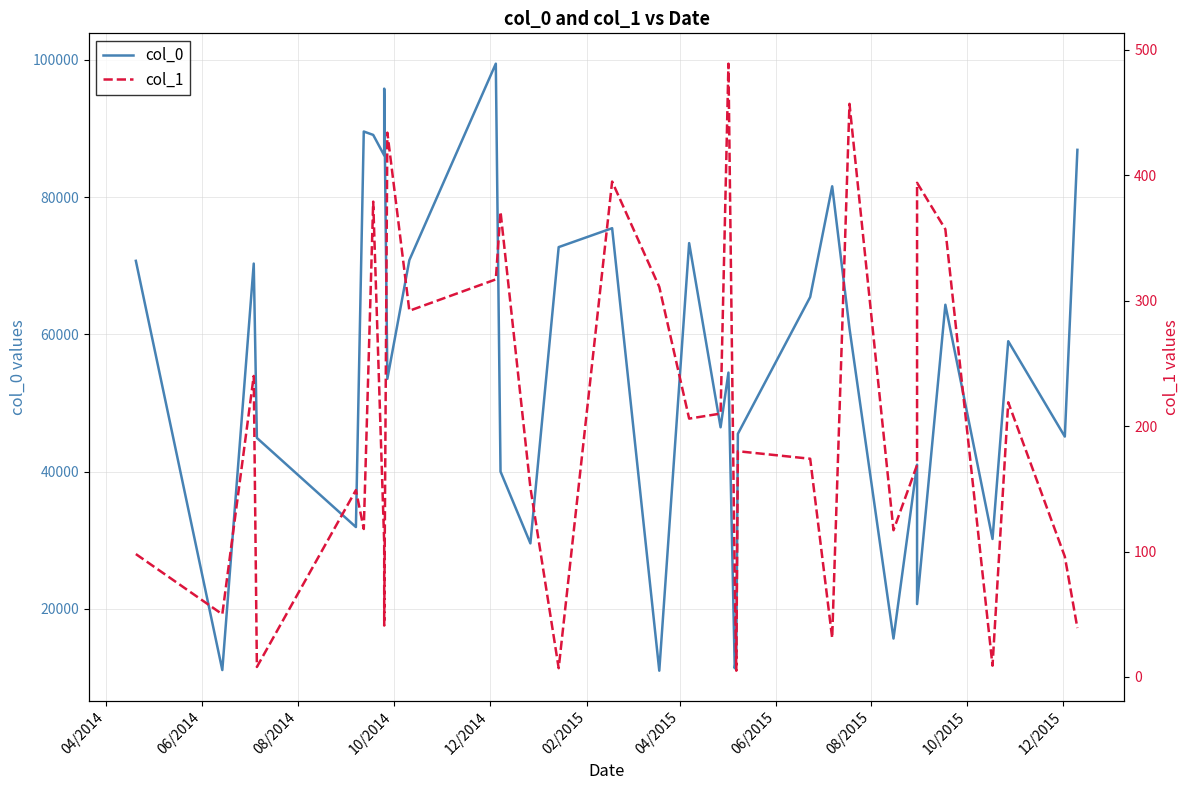

How many interior local valleys does the col_0 series have?

12